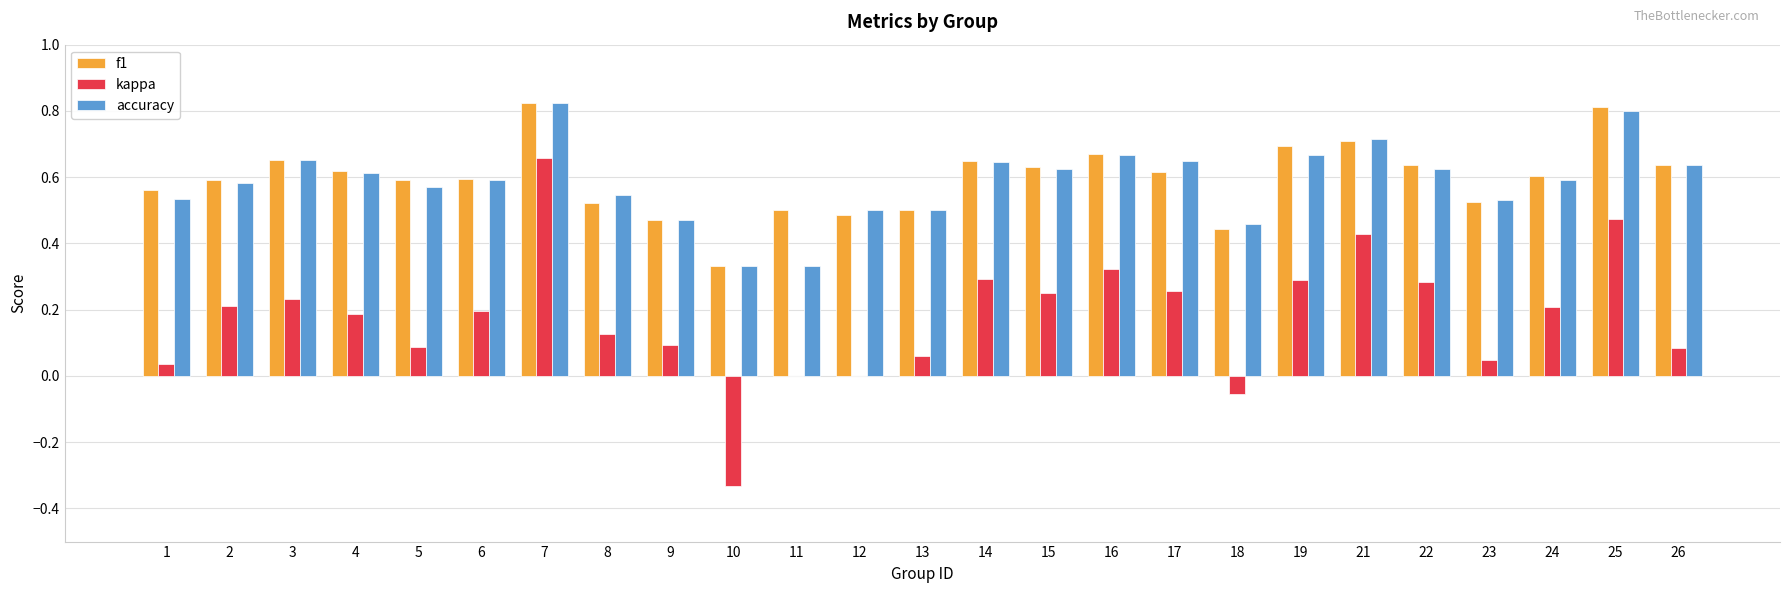

True or false: accuracy has a value of 1.2 at 7.

False